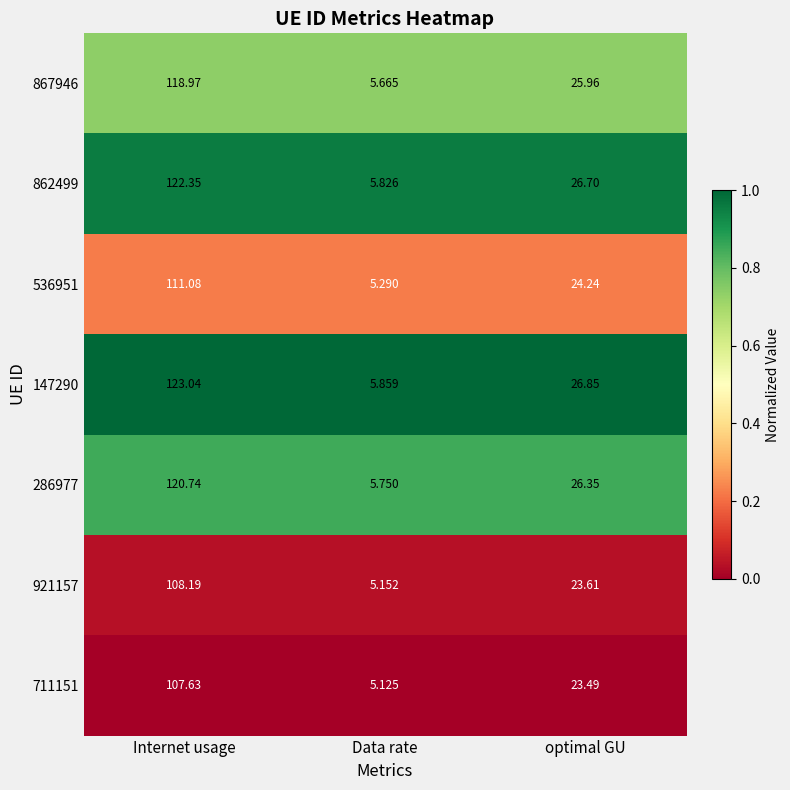

List the labels in order of 286977 value, smallest first.

Data rate, optimal GU, Internet usage